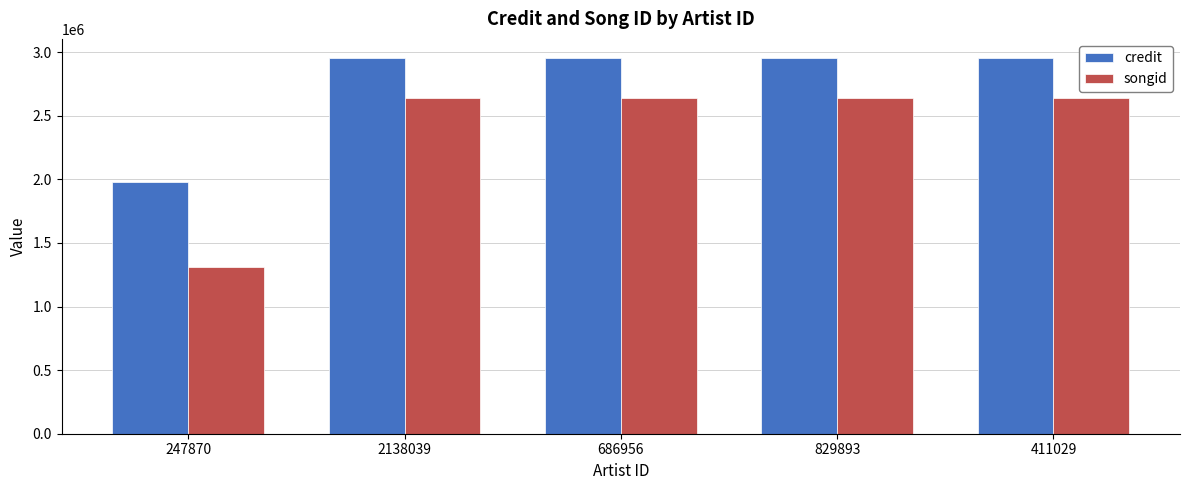

Which series has the widest spread of values?

songid